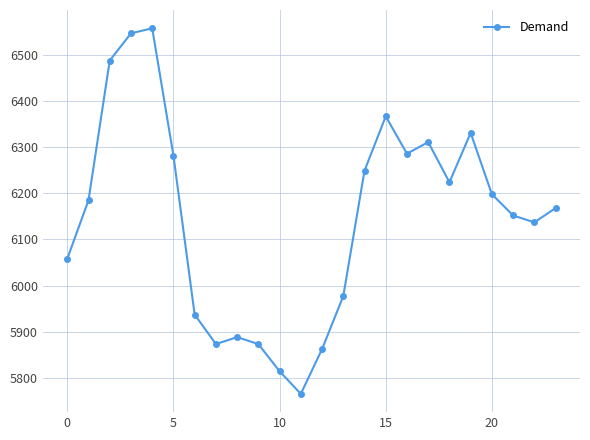

How many series are shown in this chart?

1